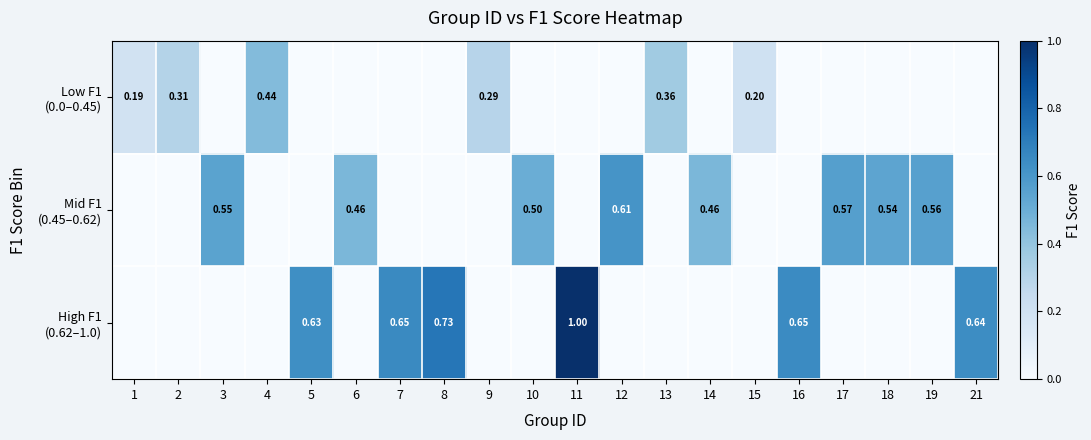

Which series has the largest total across all categories?

High F1 (0.62–1.0)